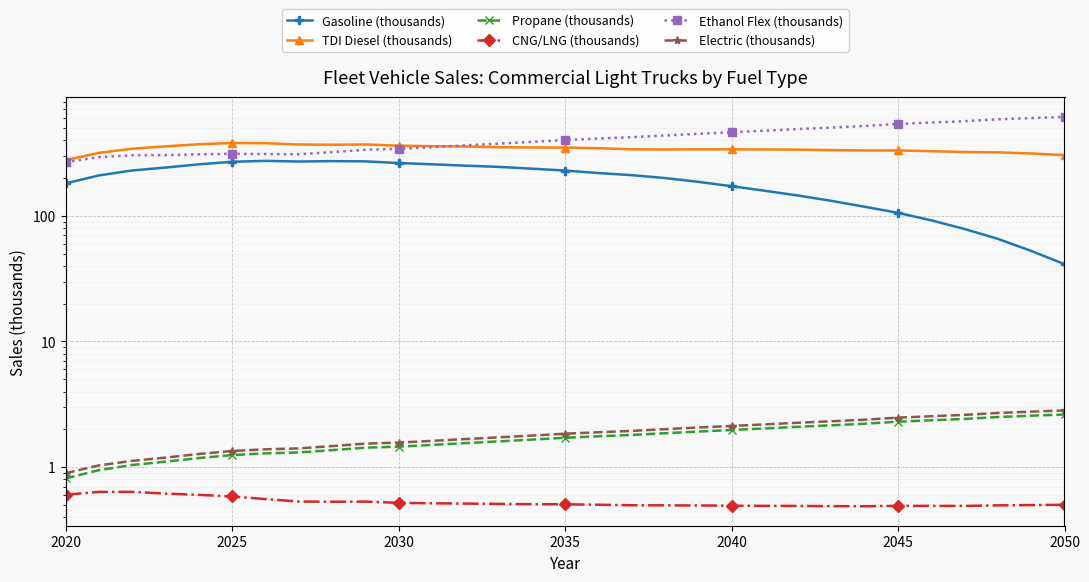

Is it true that Ethanol Flex (thousands) equals 445.9 at 2025?

False